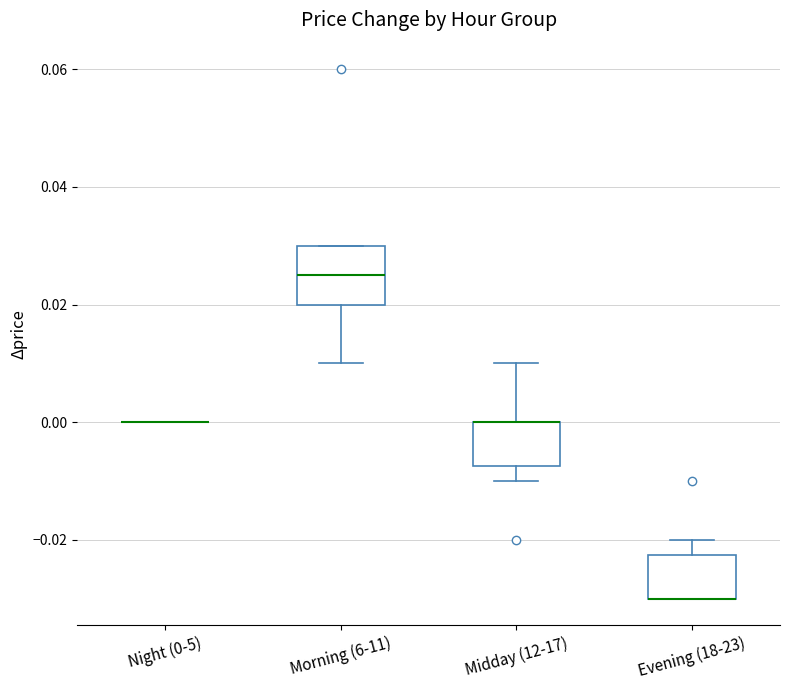

Reading left to right, read every box against the y-axis: the position of its median line, the range the box covers, and the ends of its whiskers. The values are not printed on the chart, so give them approximately, as read against the axis.

Night (0-5): box collapsed to a line at 0.000, whiskers 0.000 to 0.000
Morning (6-11): median 0.026, box 0.020 to 0.030, whiskers 0.010 to 0.030
Midday (12-17): median 0.000 (drawn on the box's upper edge), box -0.008 to 0.000, whiskers -0.010 to 0.010
Evening (18-23): median -0.030 (drawn on the box's lower edge), box -0.030 to -0.022, whiskers -0.030 to -0.020